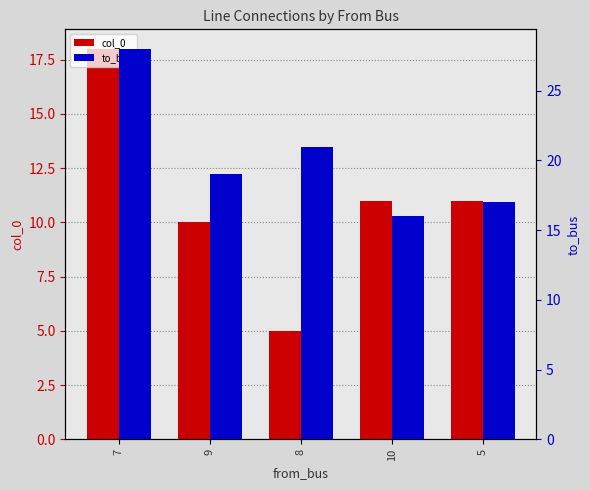

True or false: to_bus has a value of 19 at 9.

True